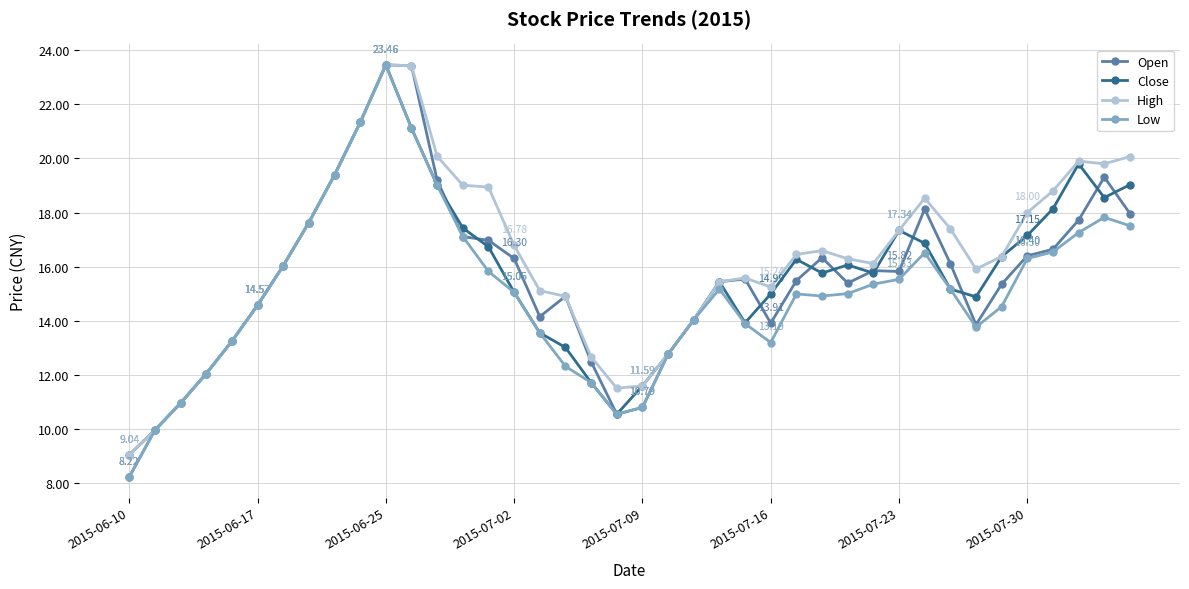

True or false: Low has more than 0 points higher than both neighbors.

True